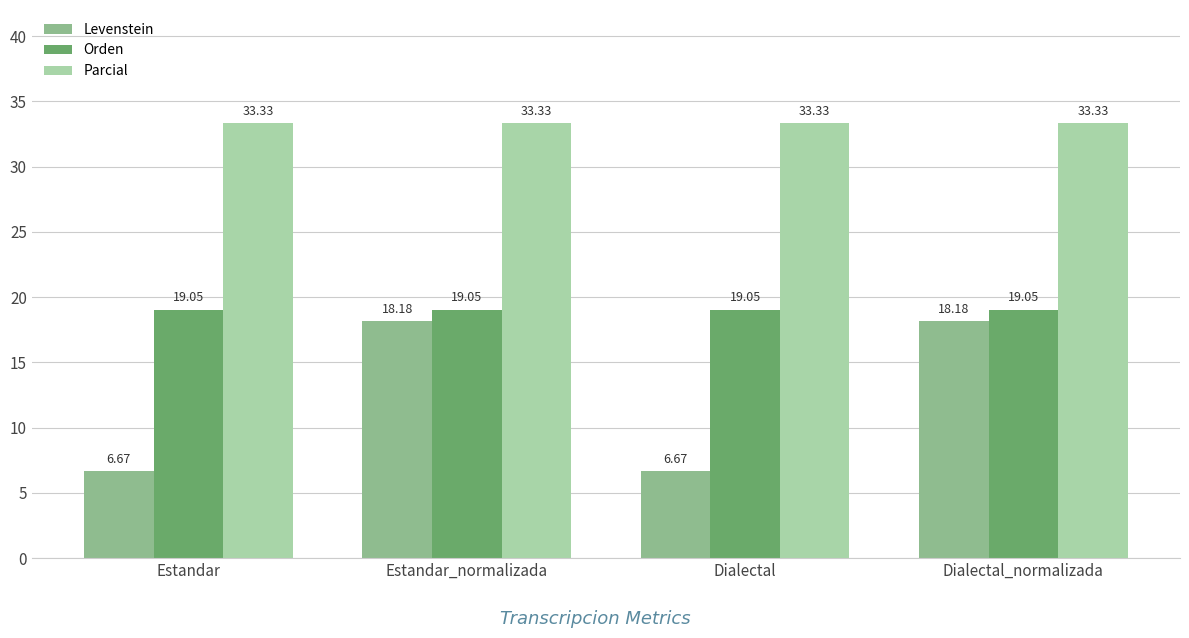

How many data points in Levenstein are above 18?

2